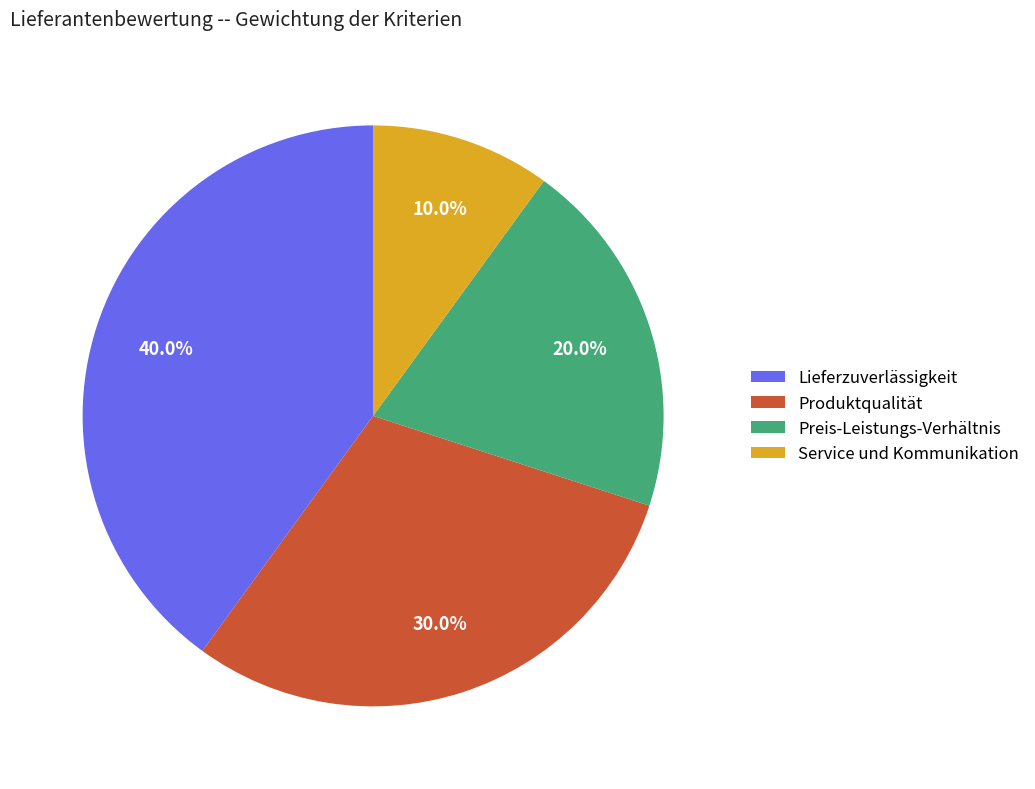

Which has a higher value, Lieferzuverlässigkeit or Preis-Leistungs-Verhältnis?

Lieferzuverlässigkeit